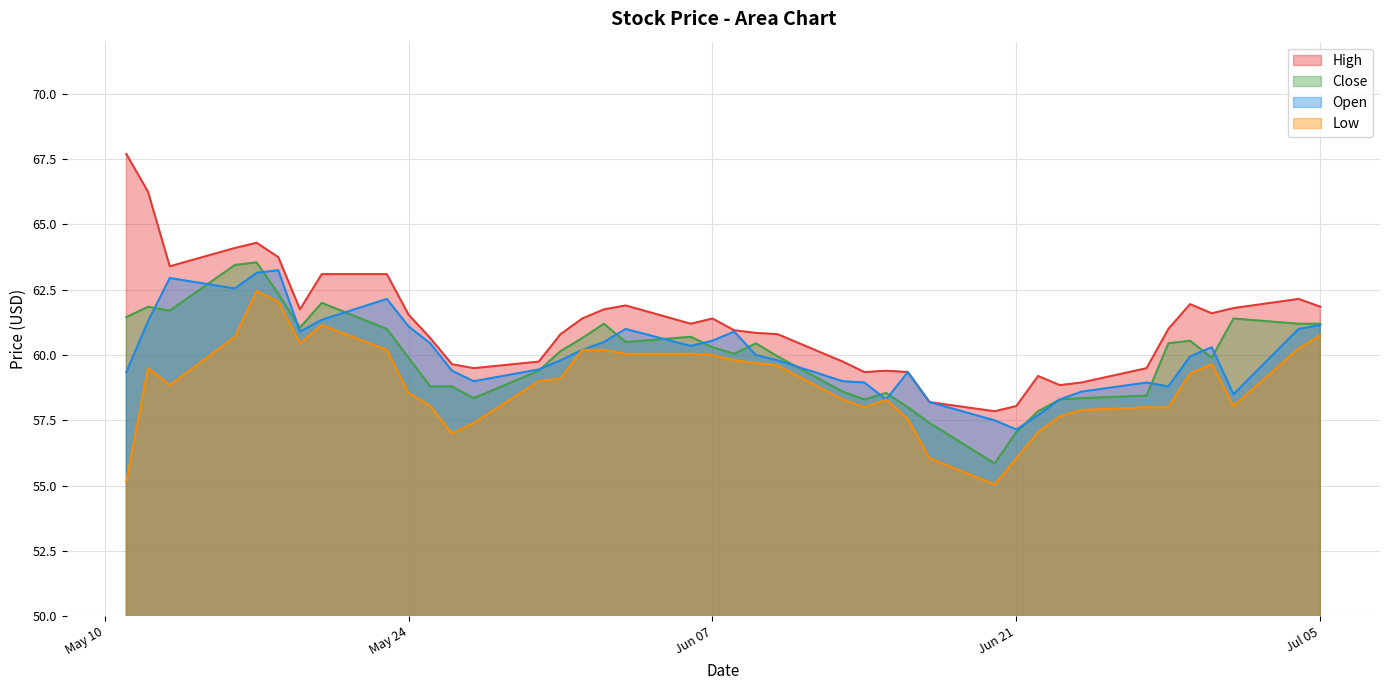

True or false: Low and Open cross at least once.

False